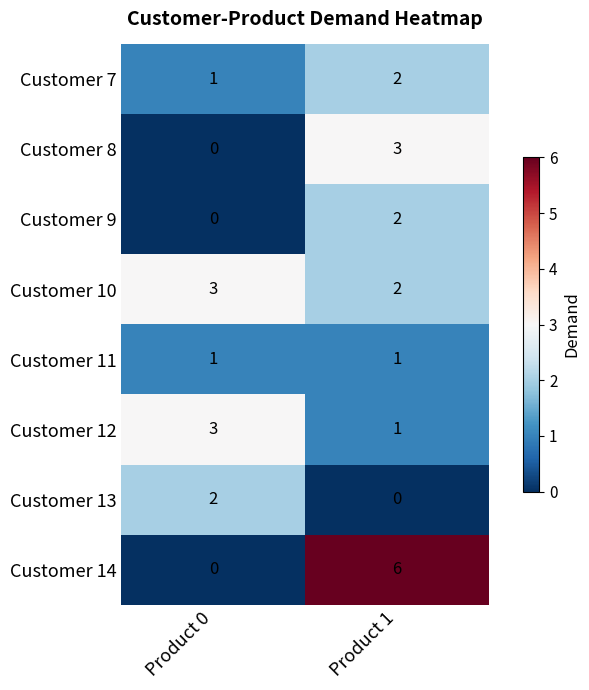

Between Product 0 and Product 1, which series saw the biggest shift?

Customer 14